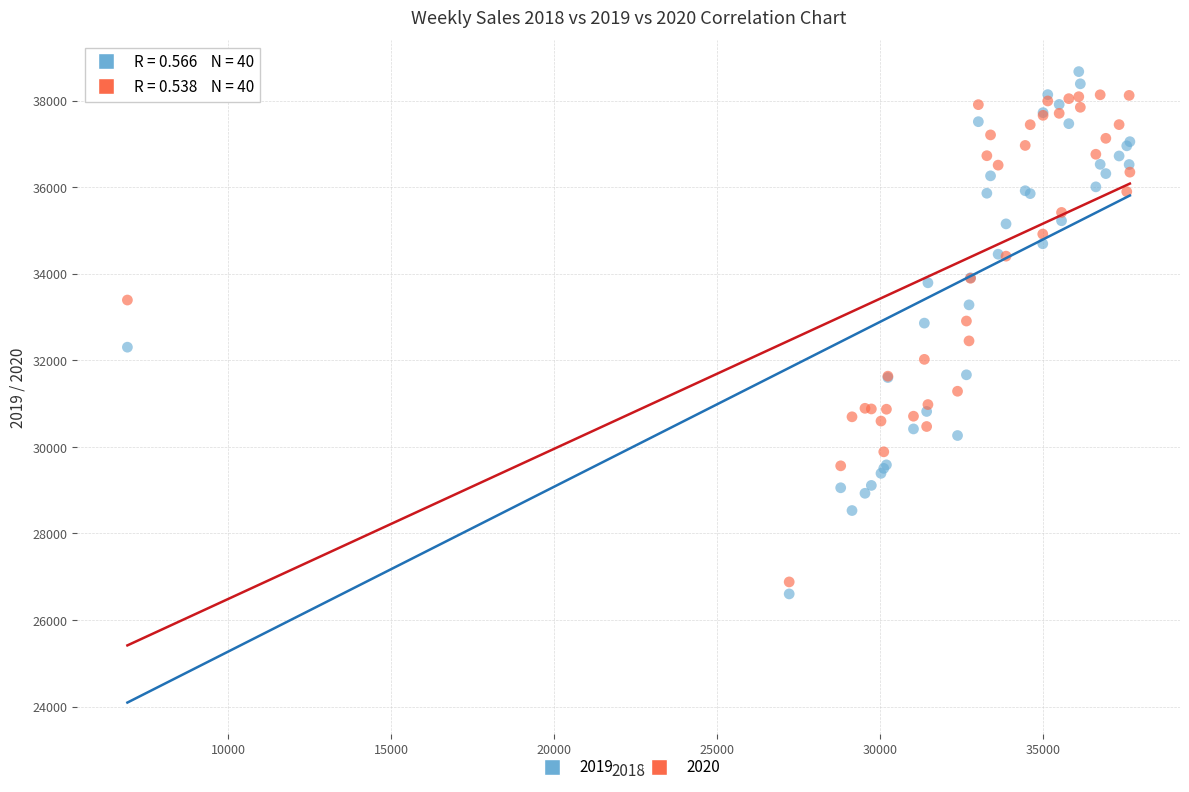

Which series has the largest Y range (max minus min)?

2019